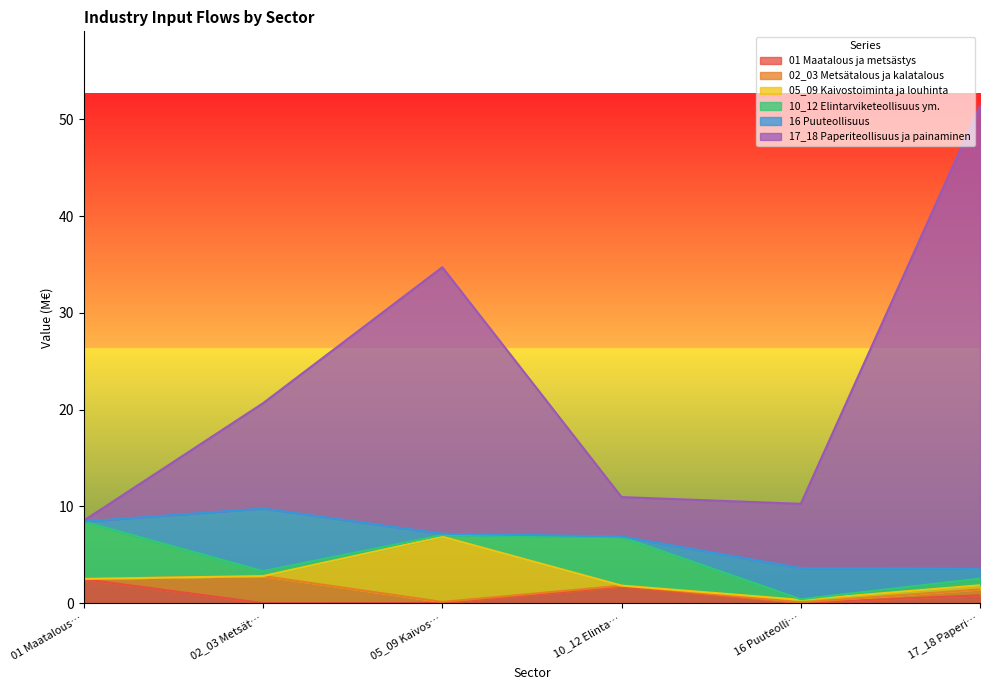

How many values in the 16 Puuteollisuus series exceed 1?

3